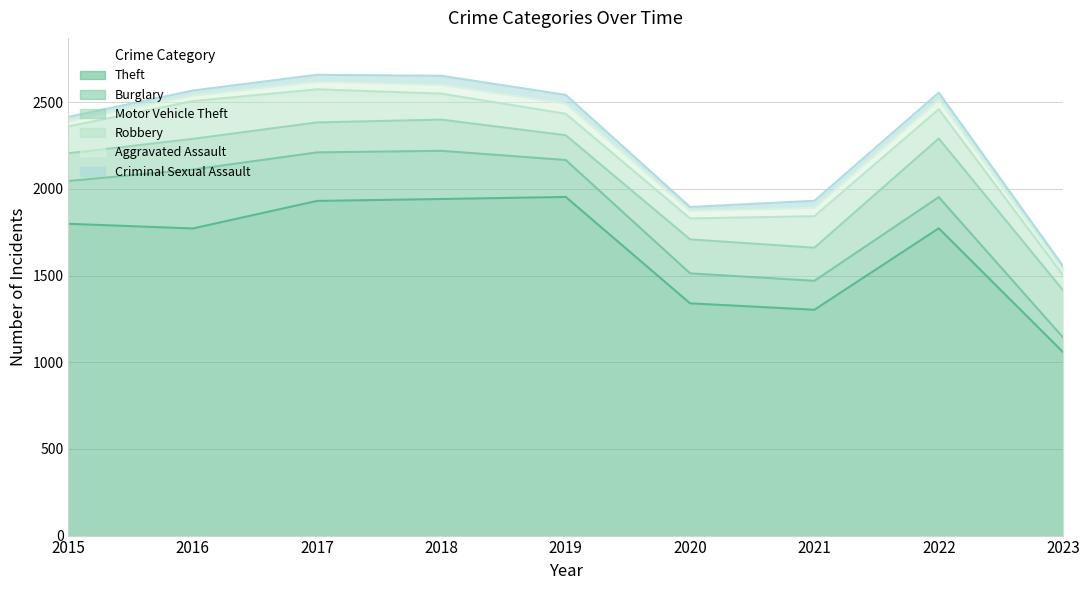

What is the difference between the second highest and second lowest values in the Motor Vehicle Theft series?

112